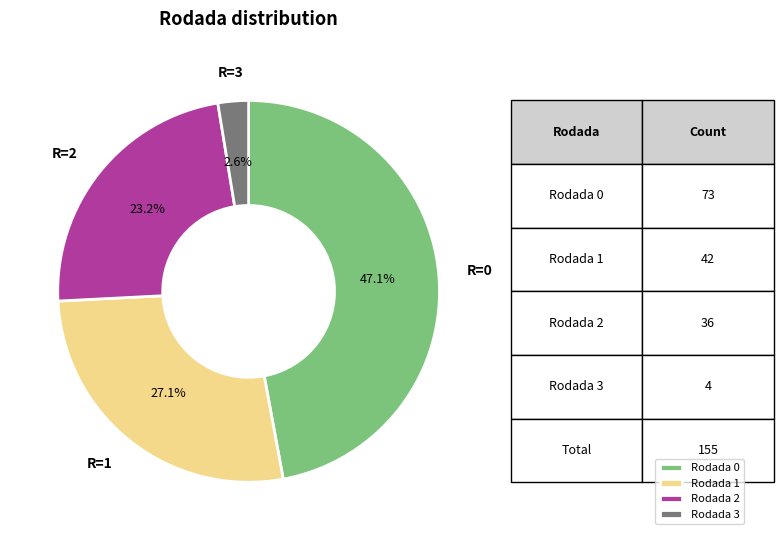

How many slices are in this pie chart?

4